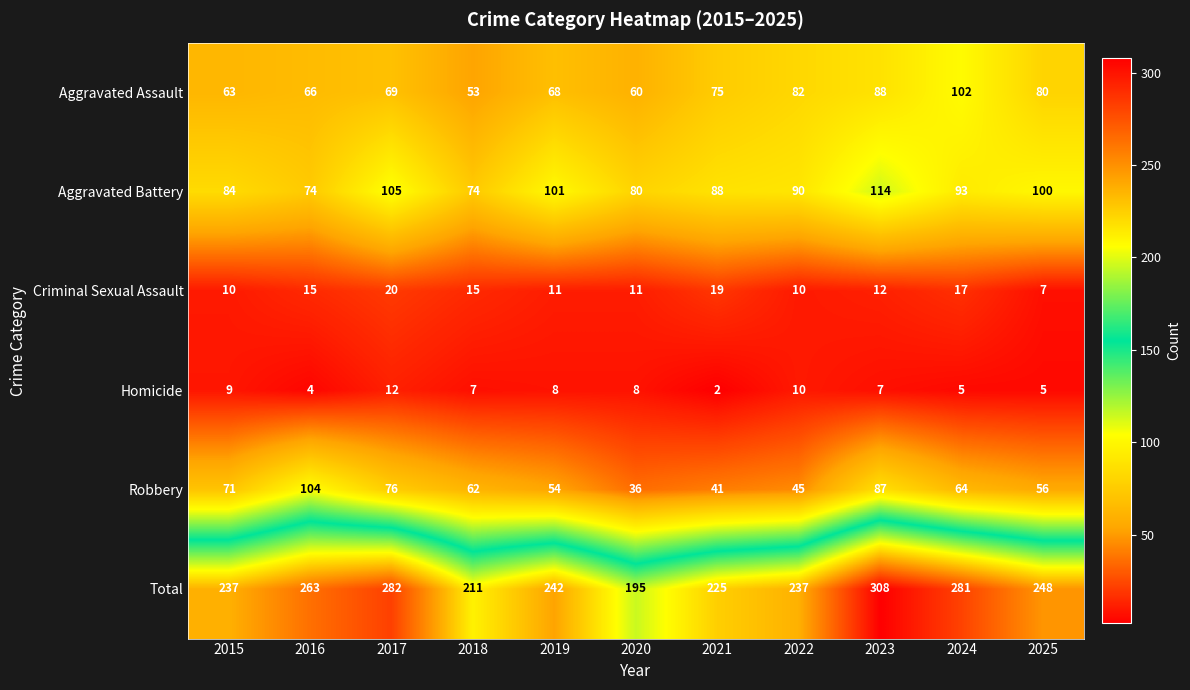

What is the approximate value of Criminal Sexual Assault at 2024?

17